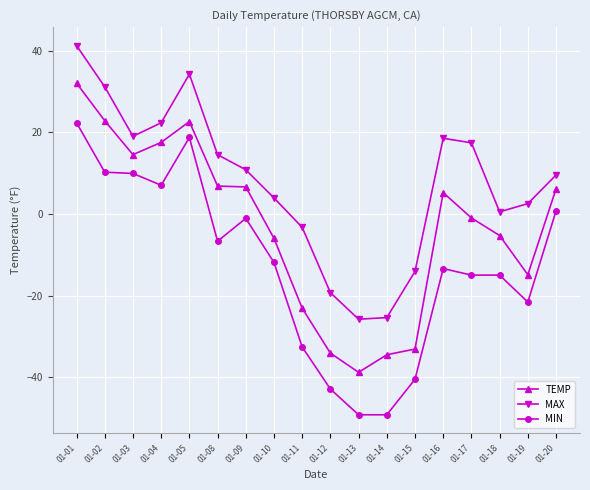

What is the sum of the TEMP values at 01-11 and 01-13?

-61.9